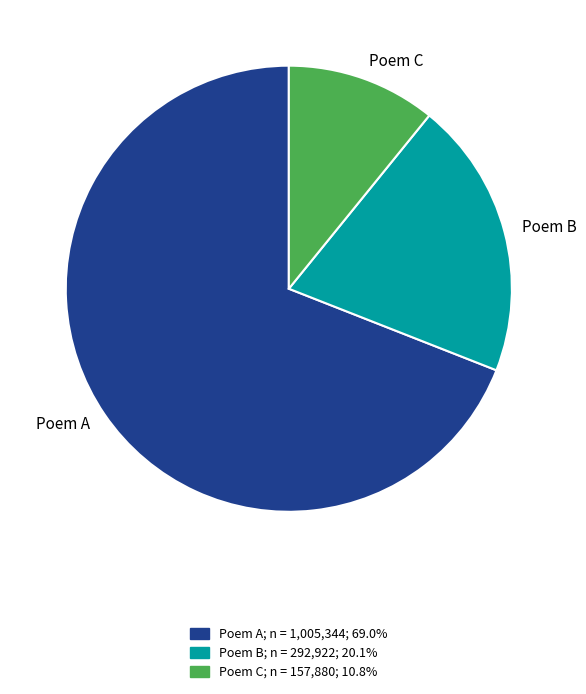

Which category accounts for the majority?

Poem A